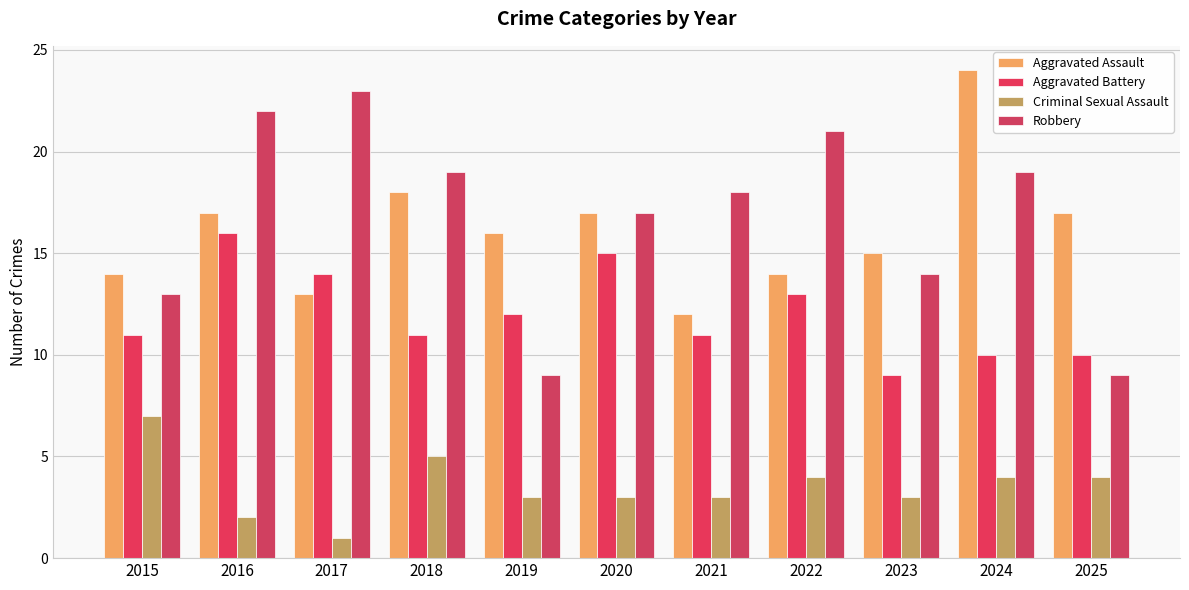

The Robbery series shows 13 at 2022. True or false?

False